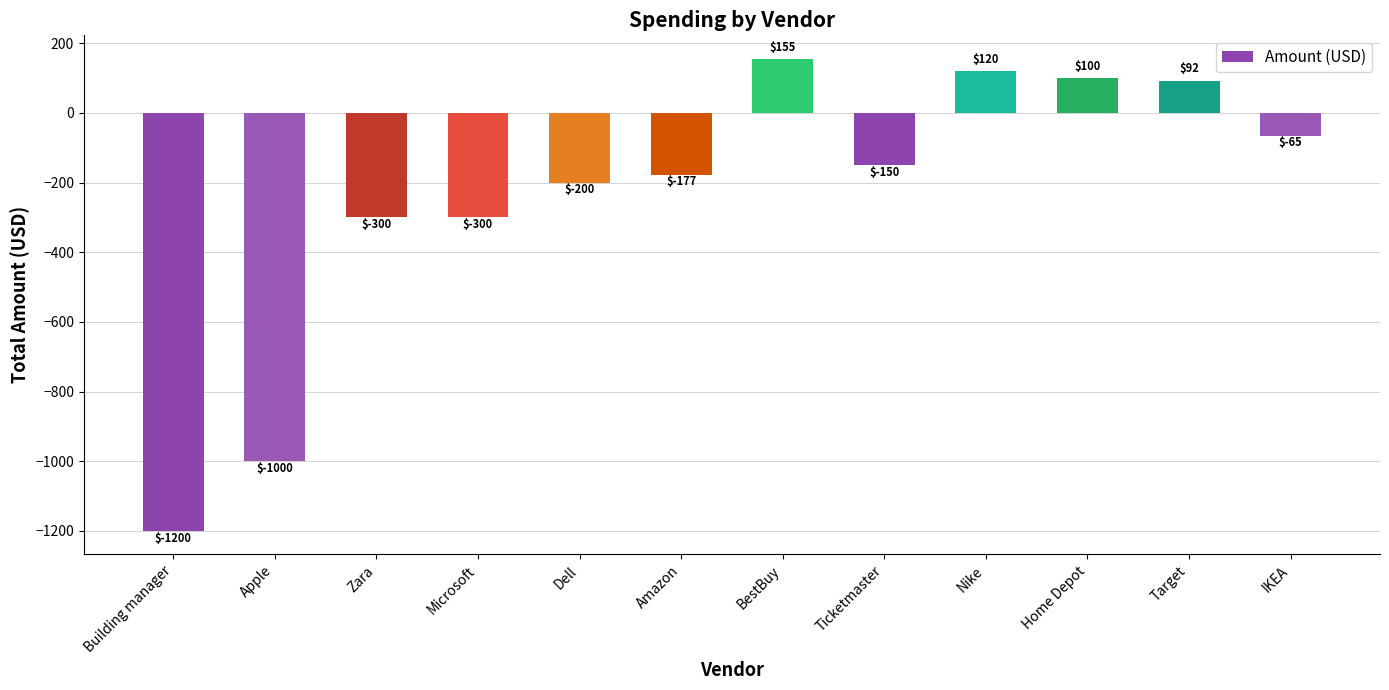

Between Ticketmaster and IKEA, which is larger?

IKEA